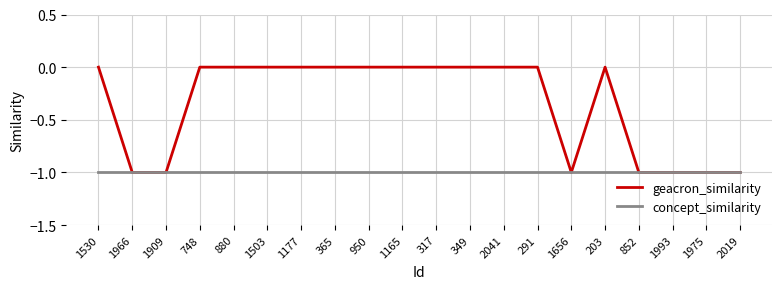

What position from the right is 203?

5